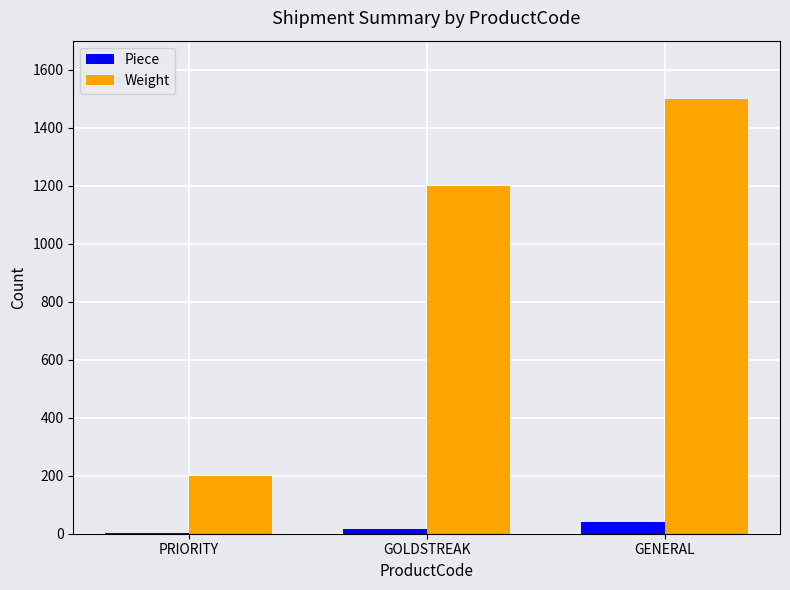

Count the number of data series in this chart.

2